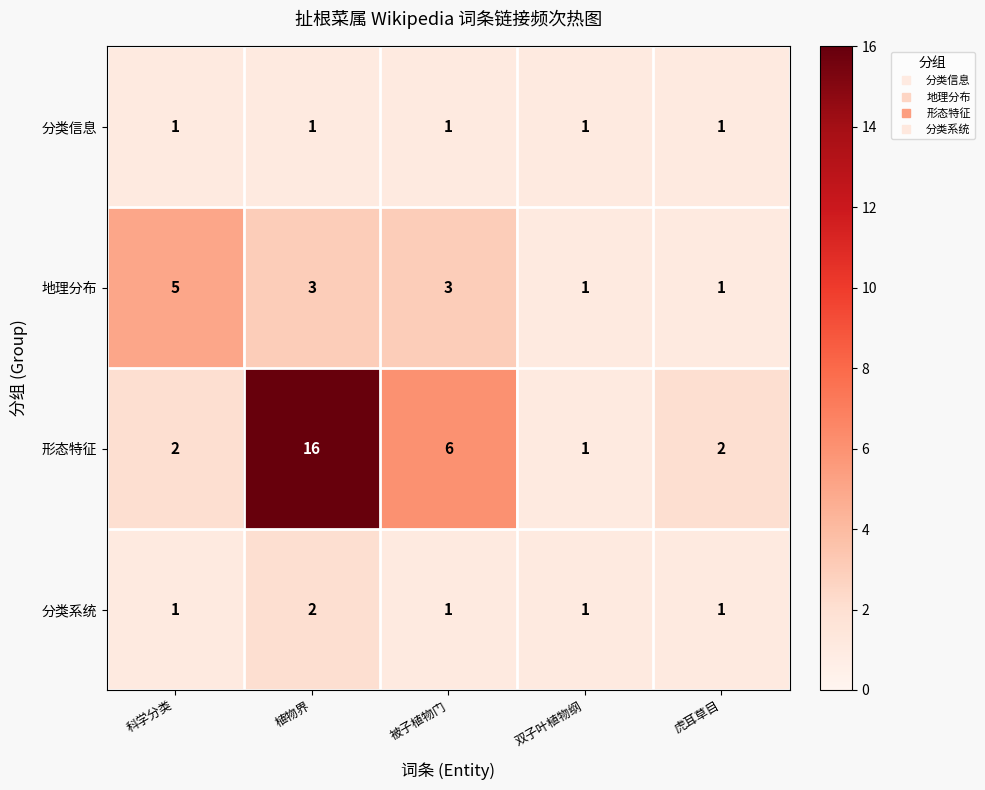

What is the minimum value shown in the chart?

1